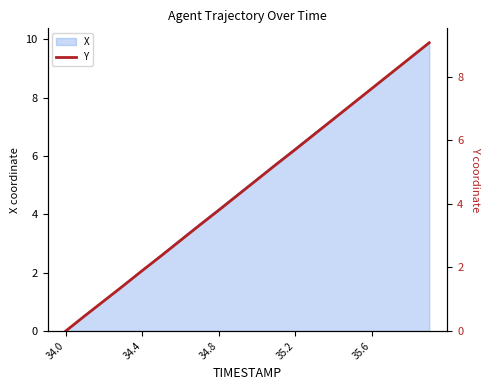

At which label does X reach its minimum?

34.0